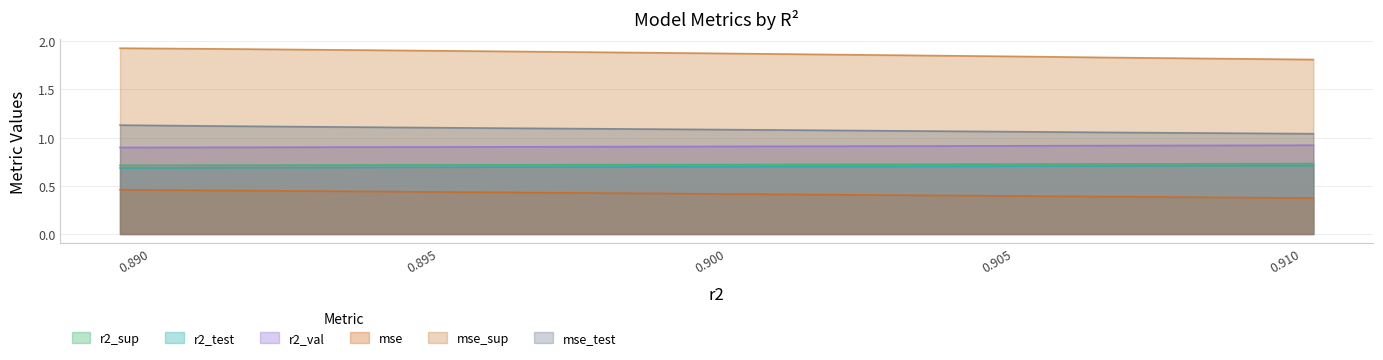

Count the mse values in the range 0 to 1.

10